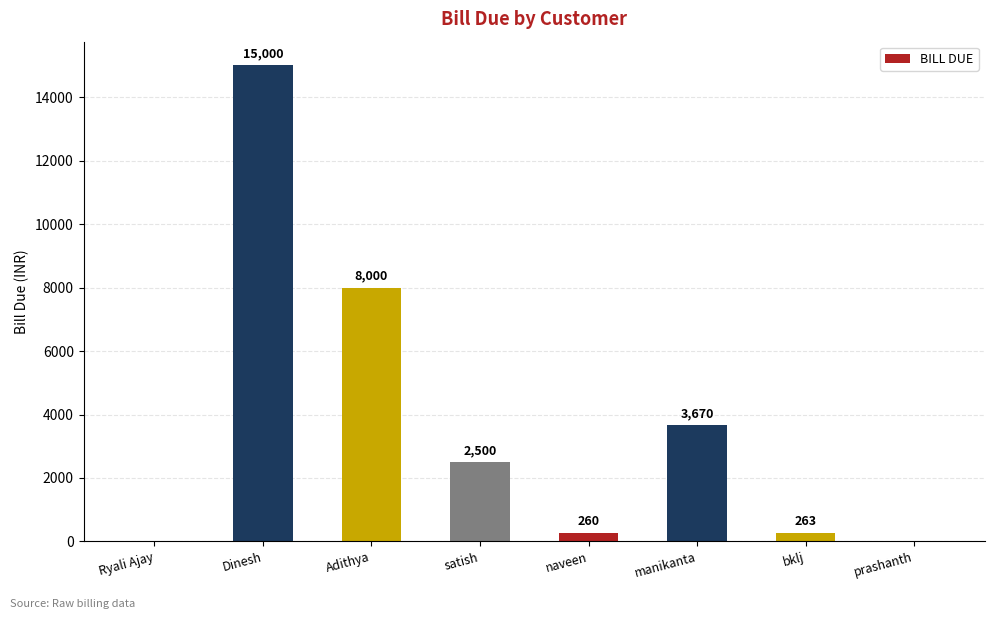

What is the change in value from Ryali Ajay to bklj?

+263